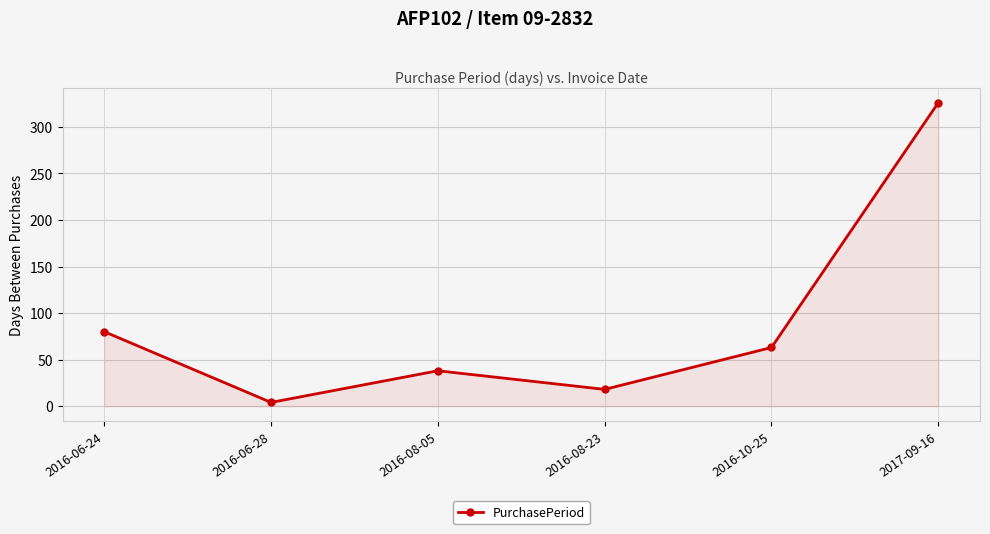

Is it true that the value at 2016-10-25 is 107?

False